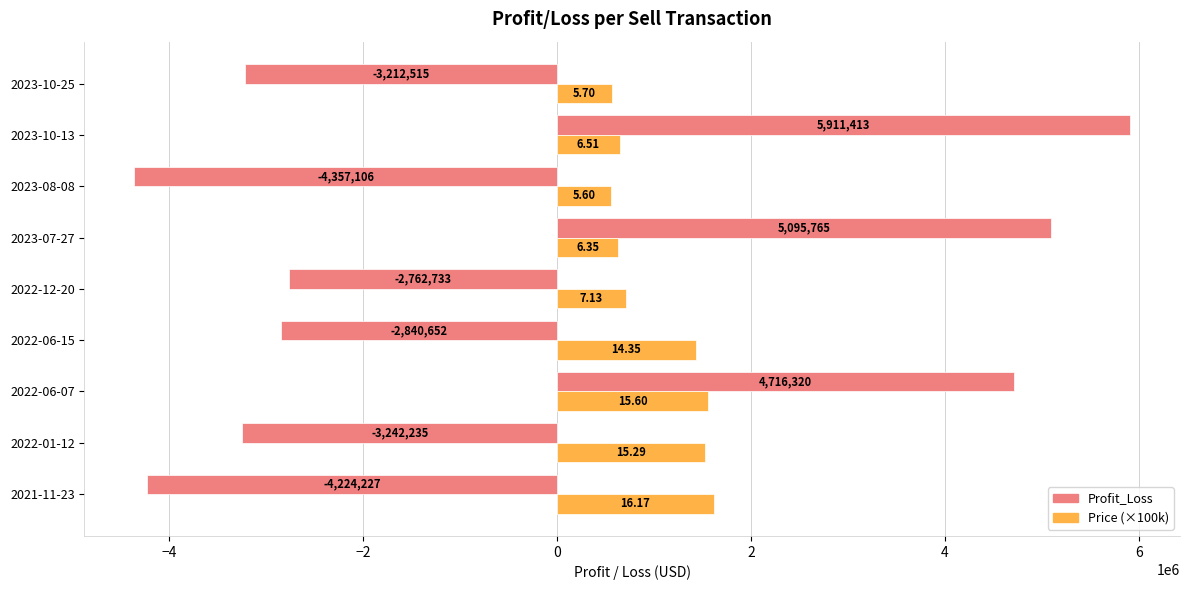

Is the value of Price (×100k) at 2023-10-25 greater than the value of Profit_Loss at 2022-12-20?

Yes